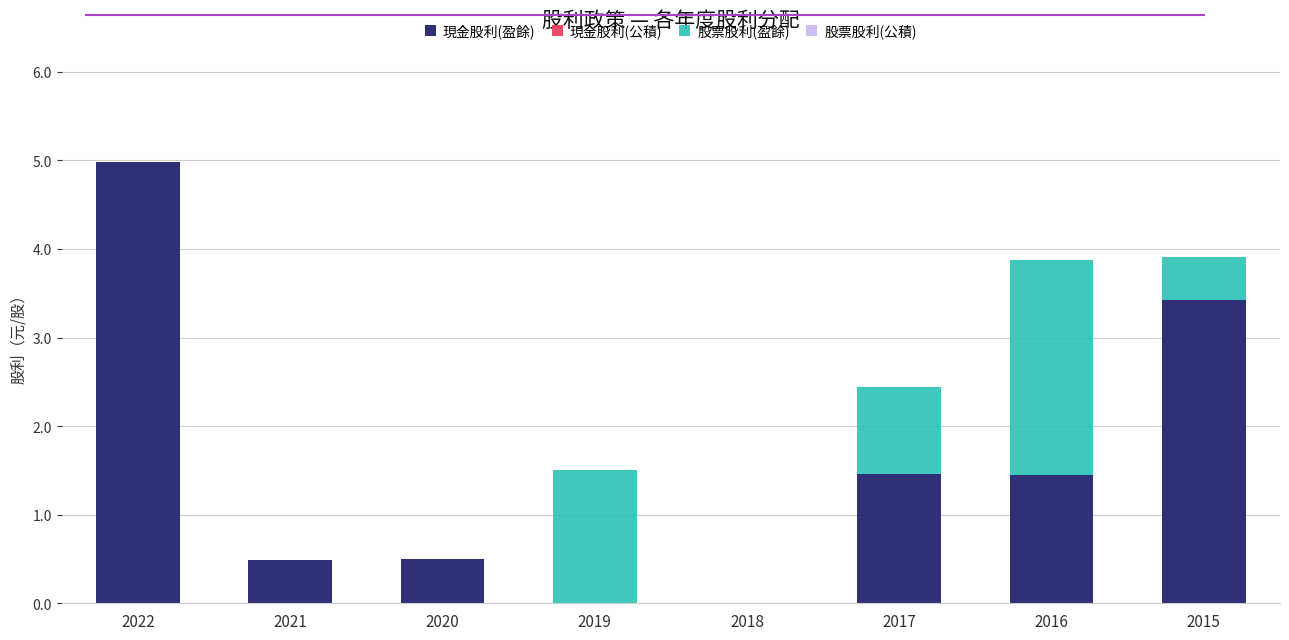

Are the bars grouped side by side (vs. stacked)?

No